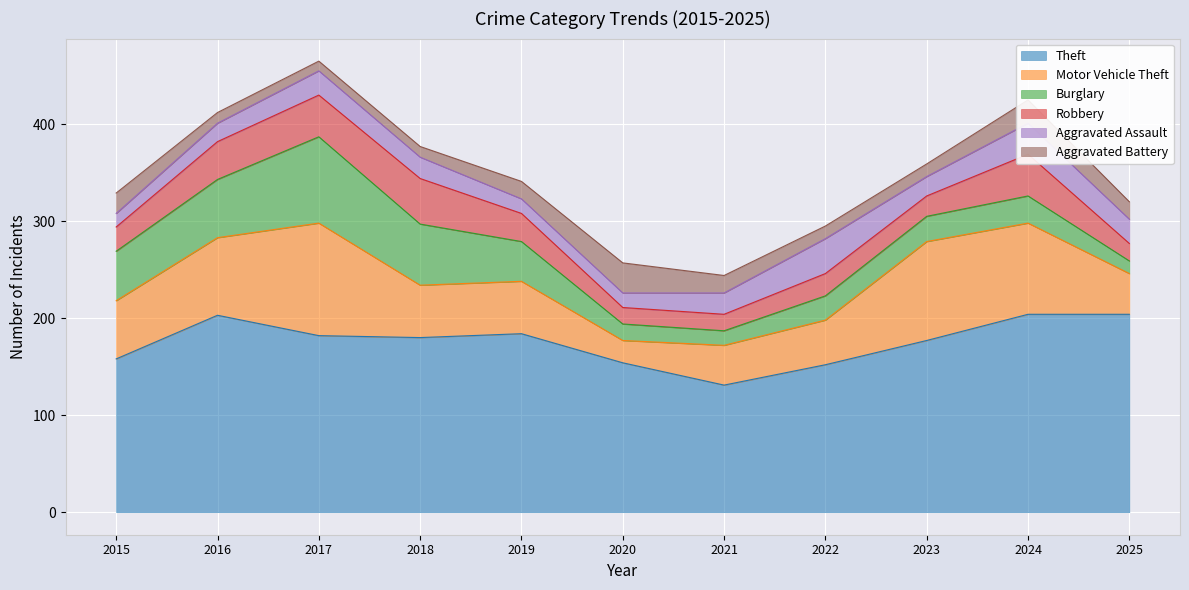

Reading left to right, list all the values displayed in this chart.

Theft: 158	203	182	180	184	154	131	152	177	204	204
Motor Vehicle Theft: 60	80	116	54	54	23	41	46	102	94	42
Burglary: 51	60	89	63	41	17	15	25	26	28	13
Robbery: 25	39	43	47	29	17	17	23	21	43	18
Aggravated Assault: 14	19	25	22	15	15	22	36	20	32	25
Aggravated Battery: 21	11	10	11	18	31	18	13	13	24	18